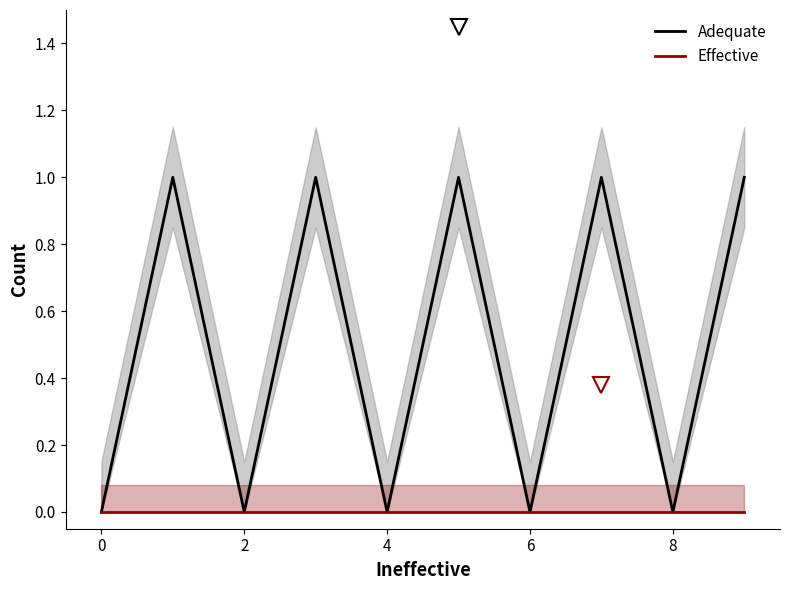

What is the sum of all Adequate values?

5